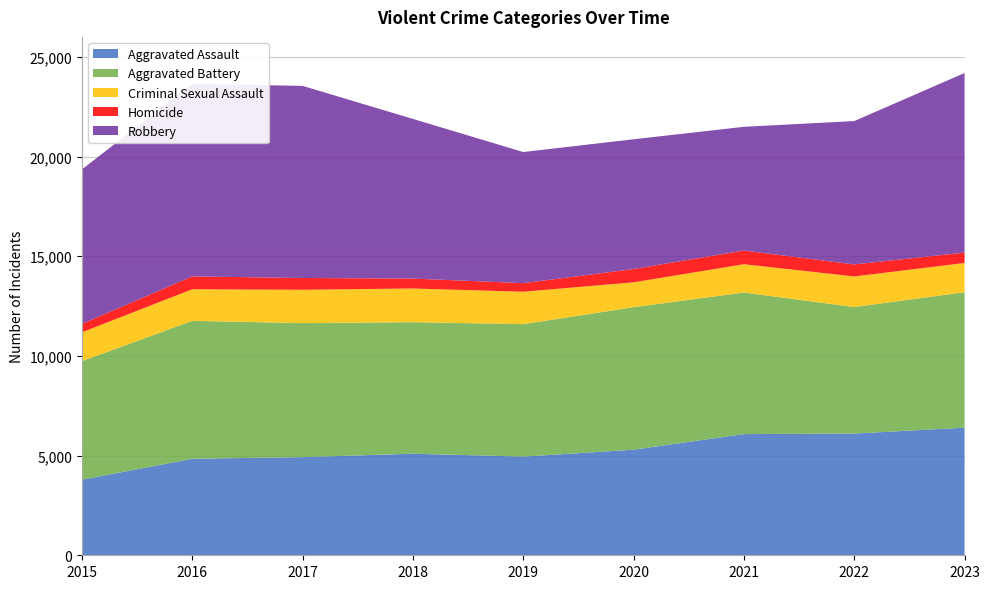

Reading left to right, what are all the values shown in this chart?

Aggravated Assault: 3789	4840	4922	5094	4950	5296	6078	6105	6399
Aggravated Battery: 5946	6919	6722	6595	6643	7146	7100	6346	6795
Criminal Sexual Assault: 1449	1583	1673	1692	1625	1249	1421	1533	1466
Homicide: 423	644	591	498	431	665	685	603	522
Robbery: 7745	9654	9635	8008	6576	6508	6206	7191	9006